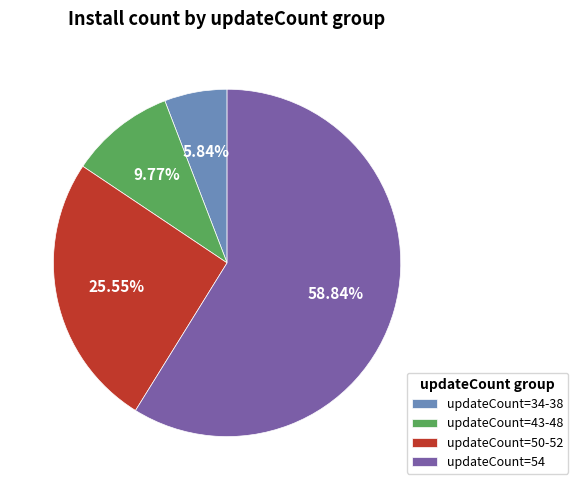

Rank the categories by value from highest to lowest.

updateCount=54, updateCount=50-52, updateCount=43-48, updateCount=34-38